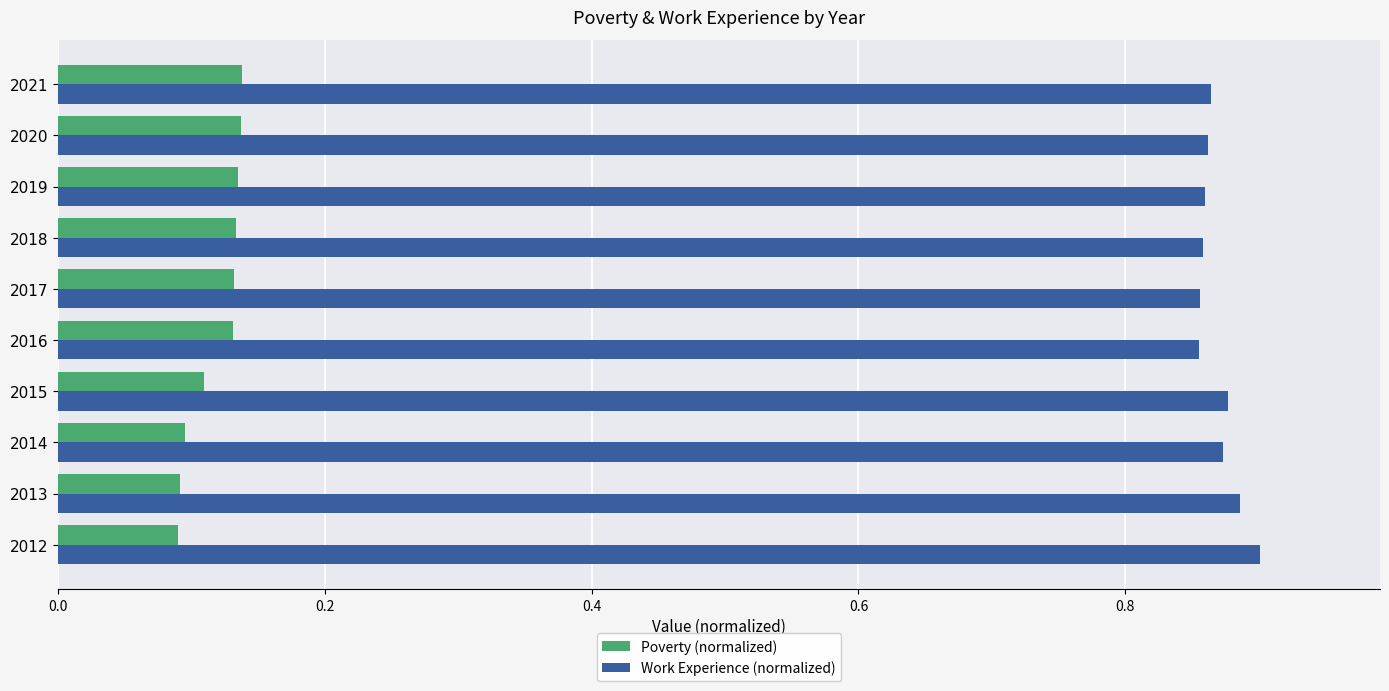

What is the difference between the highest and lowest values at 2021?

0.7